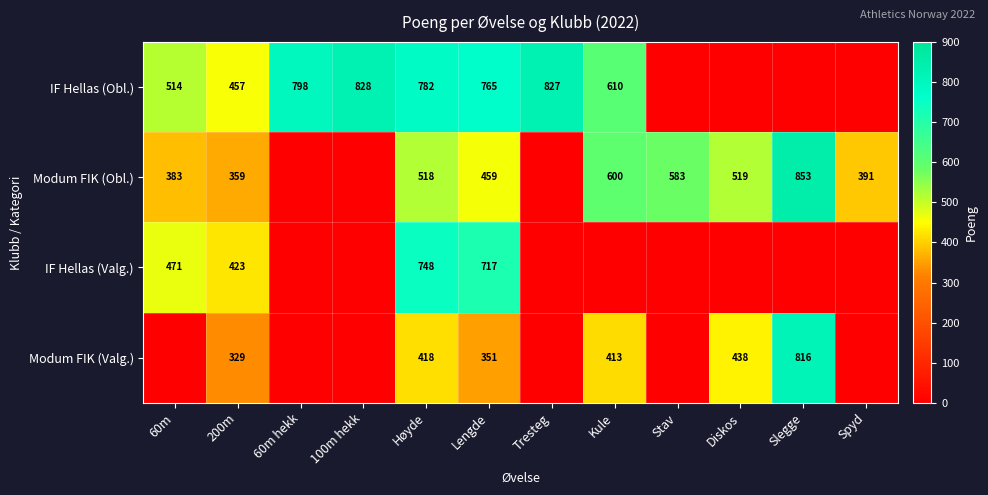

Which series changed the most between Høyde and Lengde?

Modum FIK (Valg.)